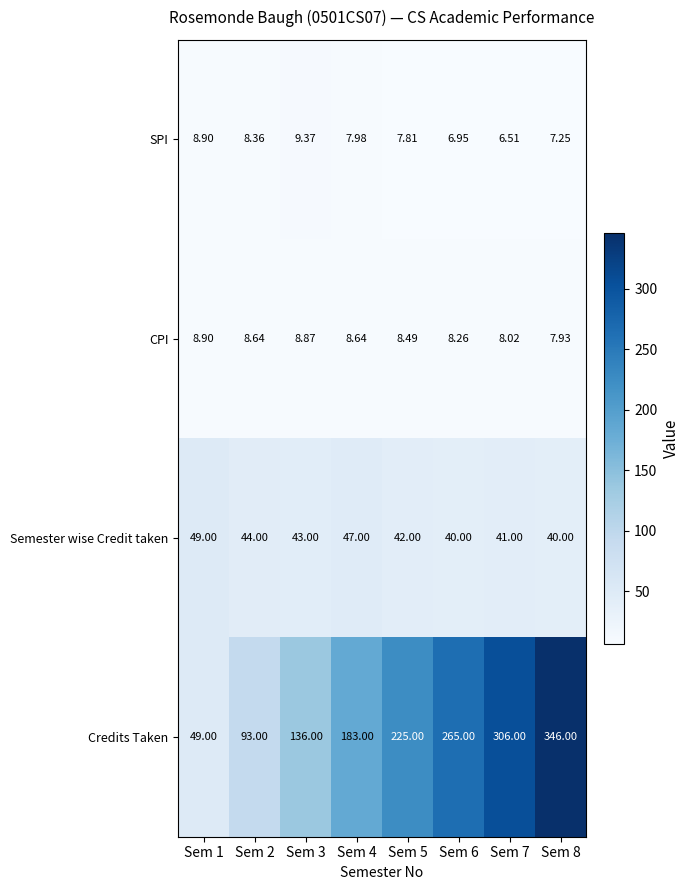

Is the value of CPI at Sem 8 greater than the value of Credits Taken at Sem 7?

No